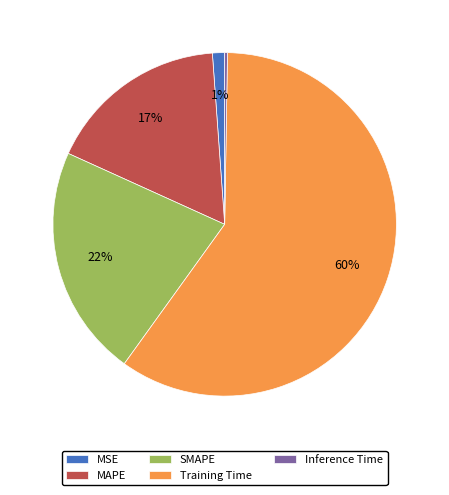

What is the largest slice in the pie chart?

Training Time